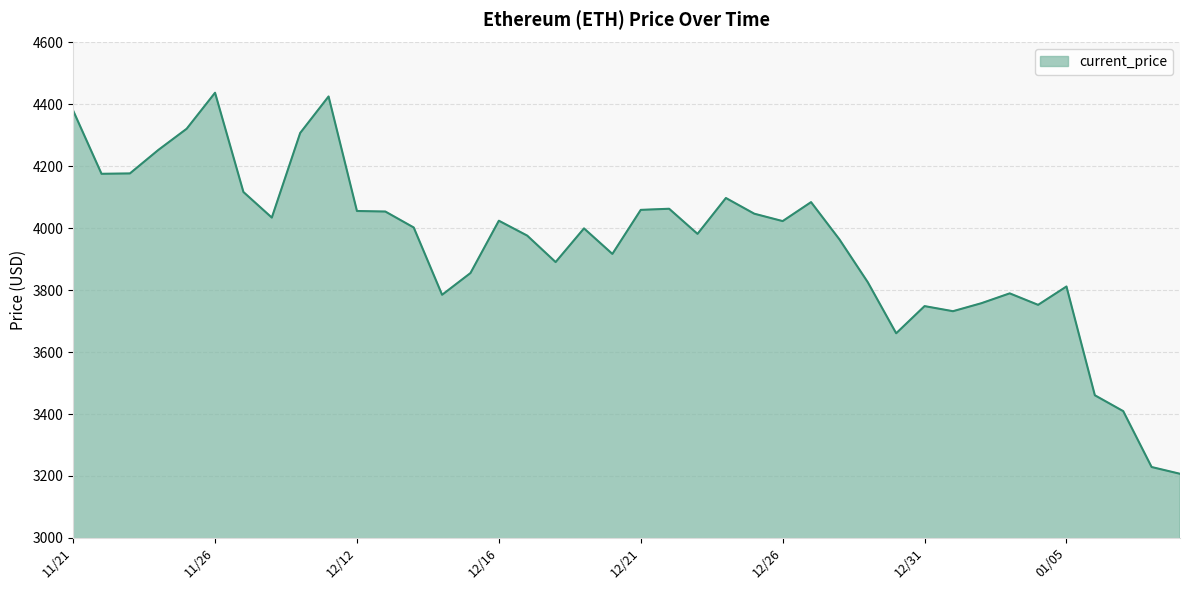

What is the difference between the maximum and minimum values?

1230.8